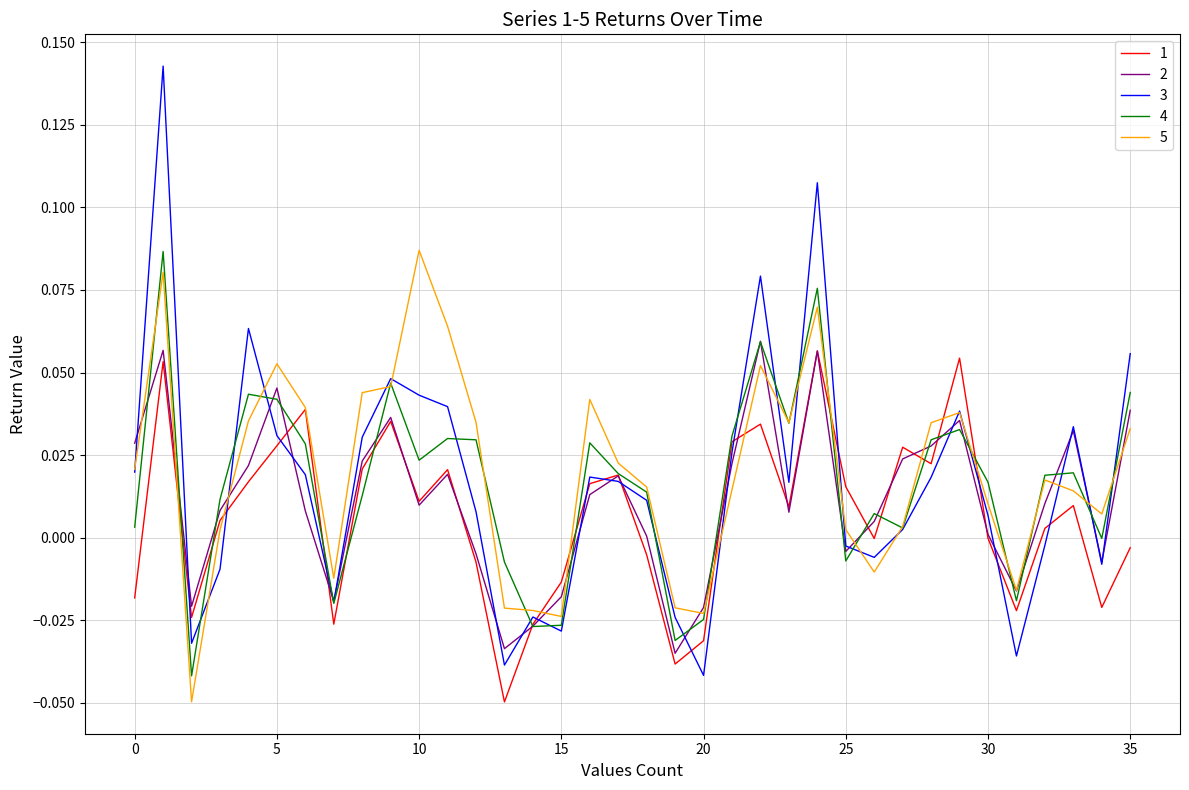

Which series has the widest spread of values?

3